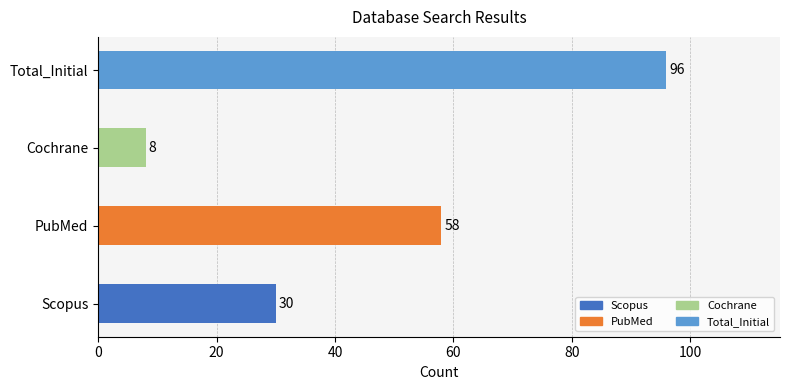

The chart shows a value of 8 at Cochrane. True or false?

True